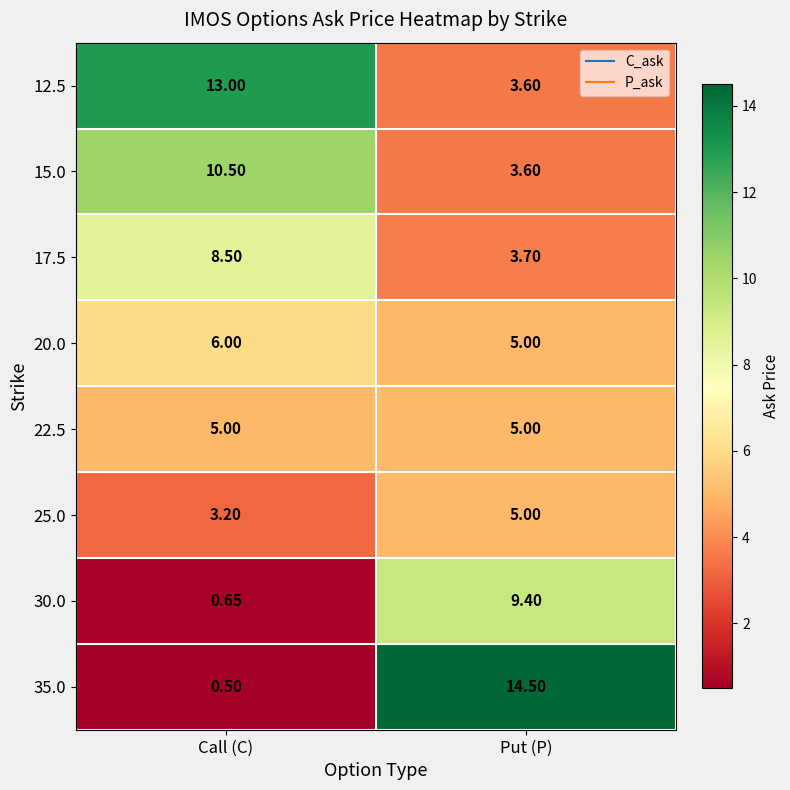

At which label is 17.5 closest to 6?

Put (P)